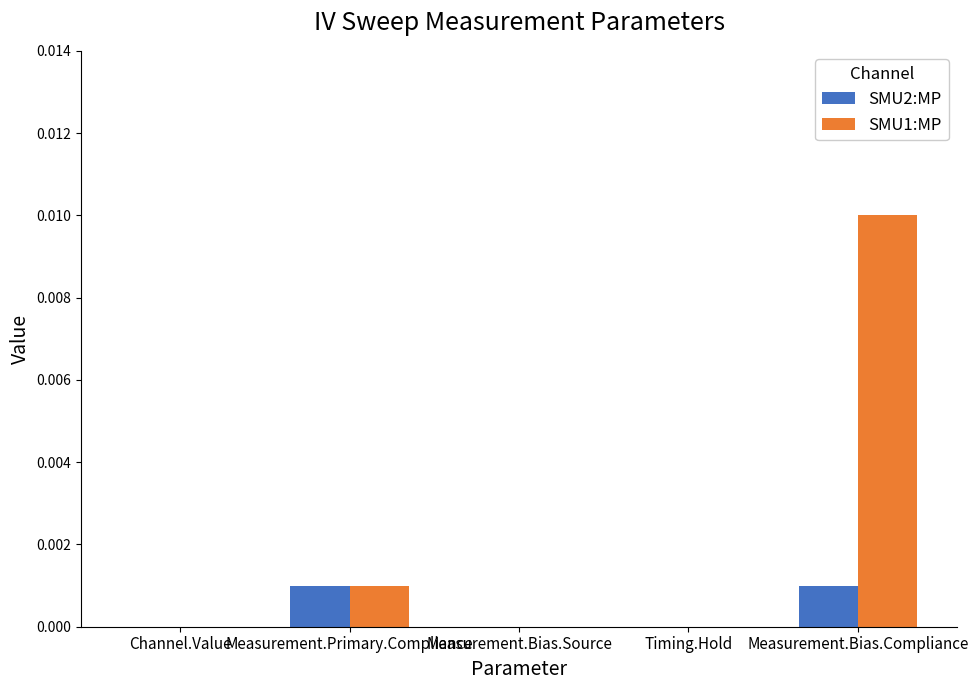

At which category is the sum across all series the highest?

Measurement.Bias.Compliance